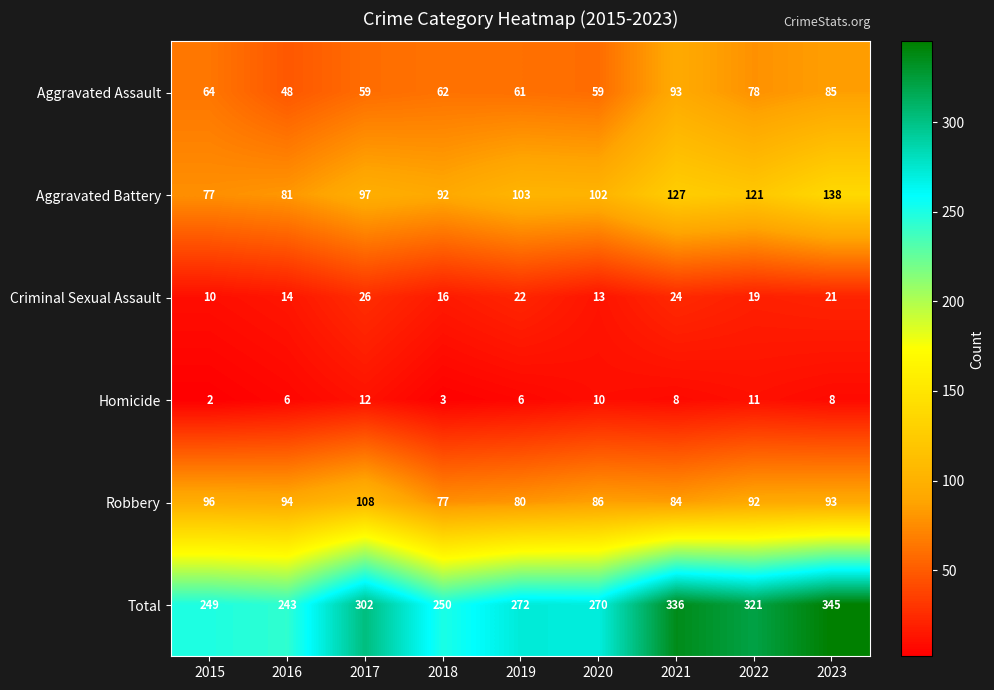

Which series changed the most between 2020 and 2023?

Total